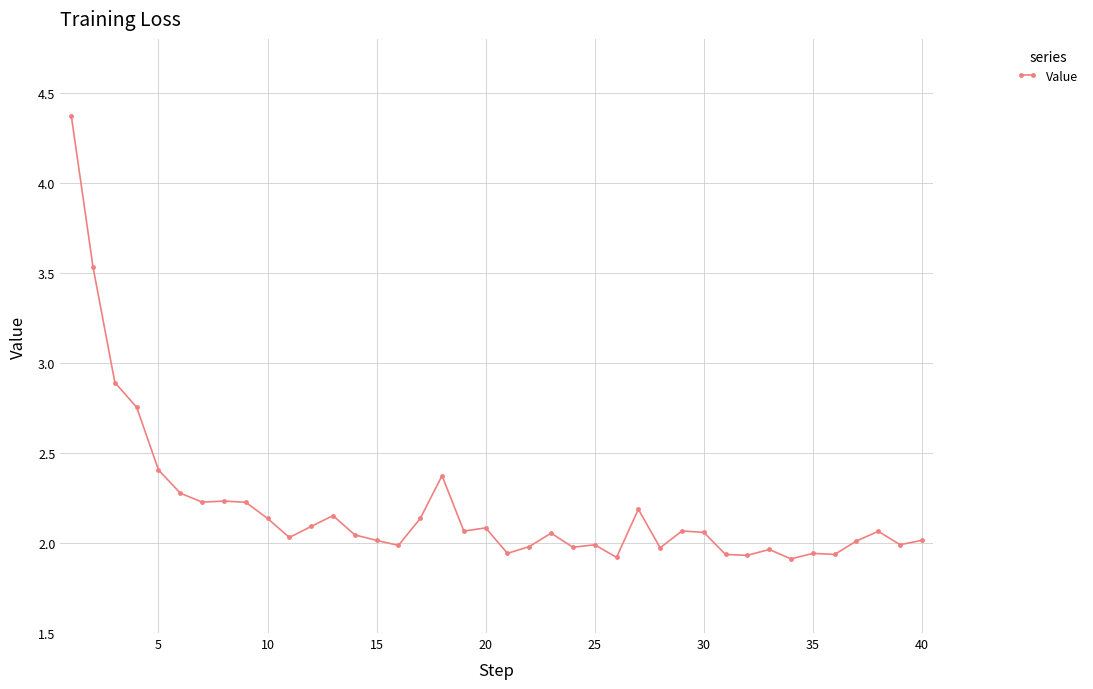

What is the sum of all values?

87.9